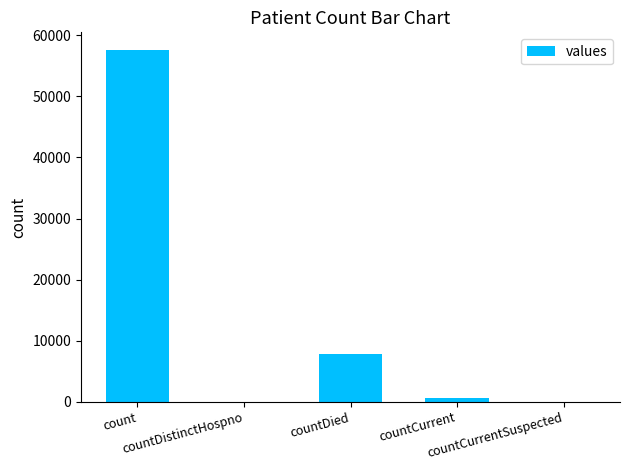

Reading left to right, what are all the values shown in this chart?

57618	0	7756	583	0